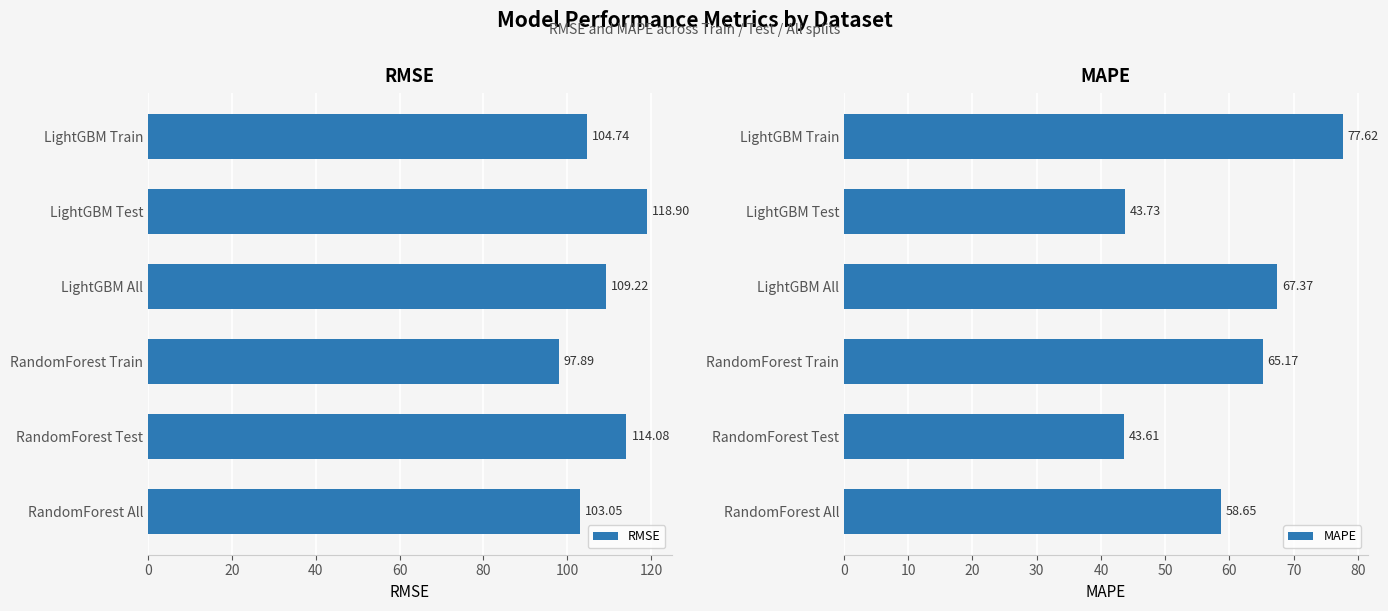

What is the value of the RMSE bar at the 3rd from the left?

109.2